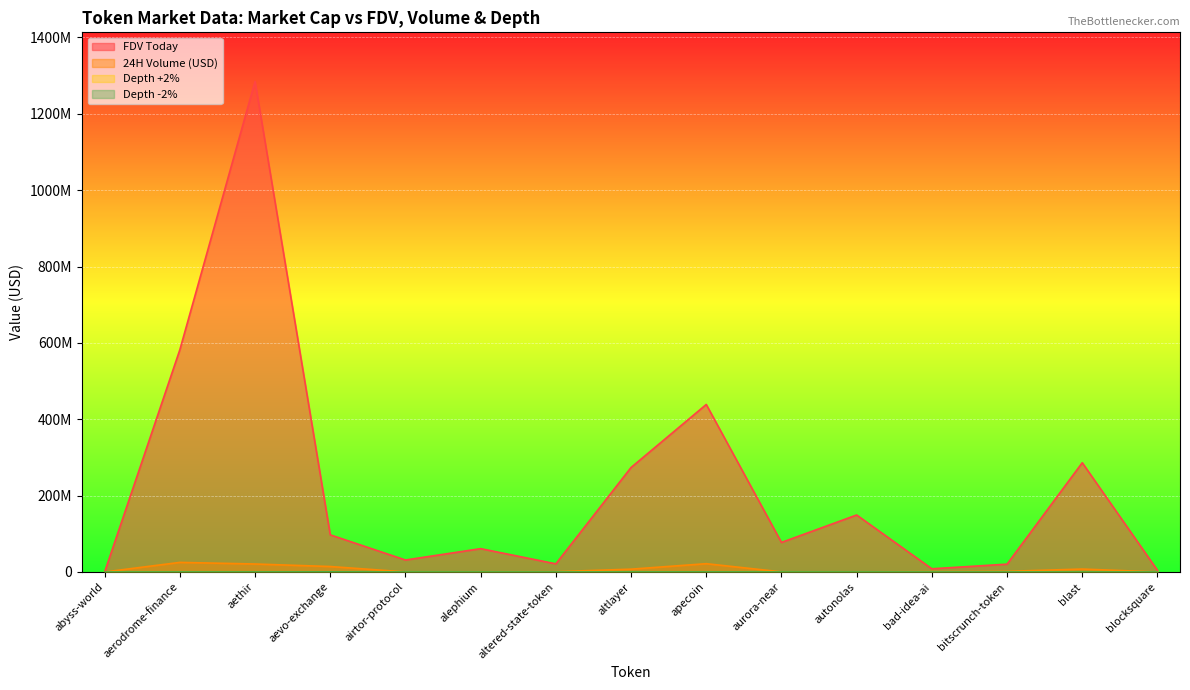

Reading right to left, extract all data points from this chart.

FDV Today: 4366714.0	286133704.0	20482715.0	8343614.0	149242068.0	77326368.0	438747964.0	273664020.0	21301991.0	61078469.0	31331669.0	97236724.0	1284936336.0	582182358.0	60257.0
24H Volume (USD): 41441.0	7636906.0	1632412.0	911731.0	246006.0	266527.0	21678129.0	7348200.0	717263.0	442861.0	190039.0	14254215.0	20872331.0	25082026.0	16787.8
Depth +2%: 413.7	15039.2	1357.9	1250.7	212.3	846.7	95835.3	38548.1	2163.8	15533.1	6338.0	189444.2	43386.9	10703.0	0.0
Depth -2%: 311.0	13825.2	2089.8	4469.0	211.6	492.4	113023.2	62184.8	2643.5	8092.0	1305.2	228230.0	63988.9	16970.8	0.0